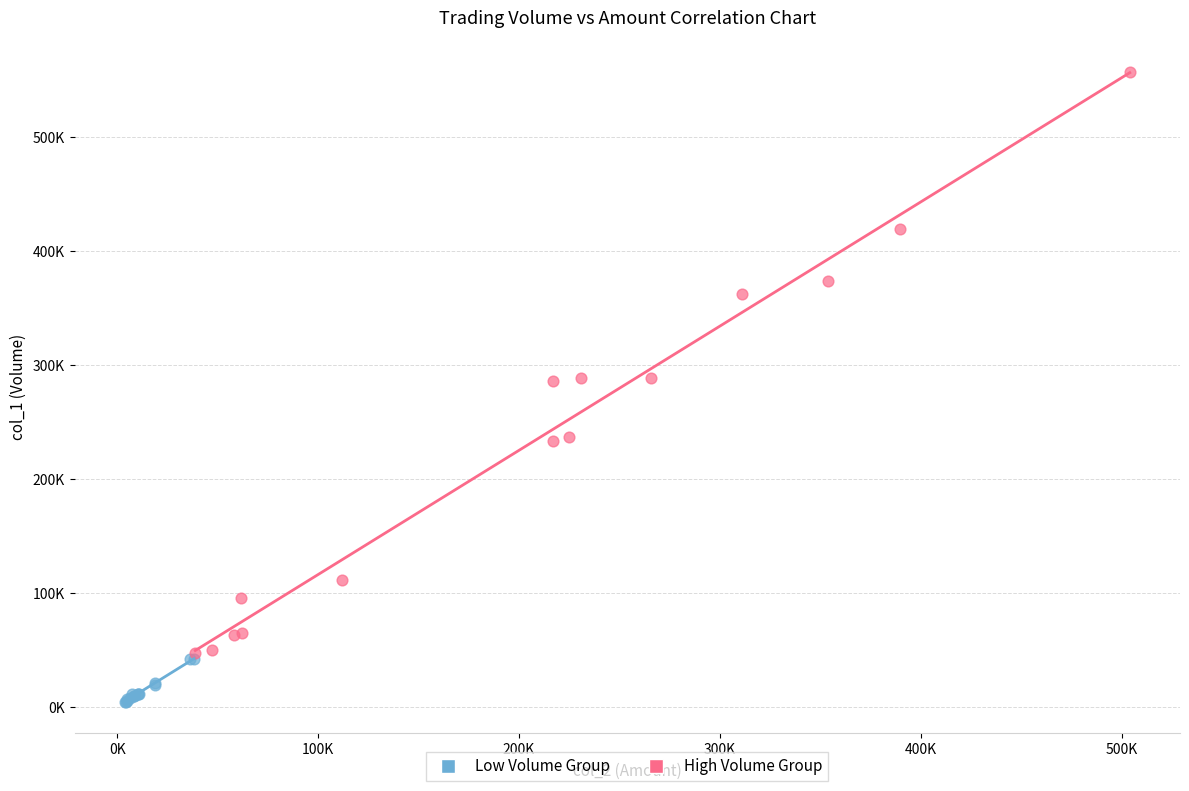

What are all the series names shown in the legend?

Low Volume Group, High Volume Group